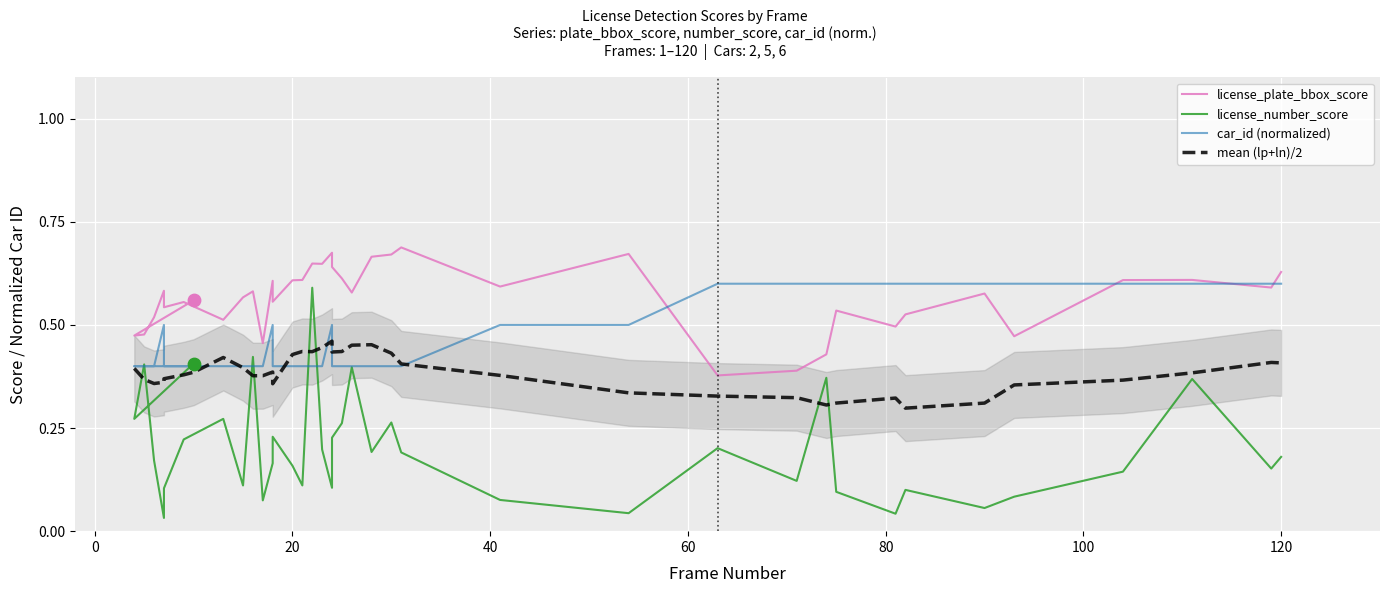

Which series contains the highest Y value?

license_plate_bbox_score